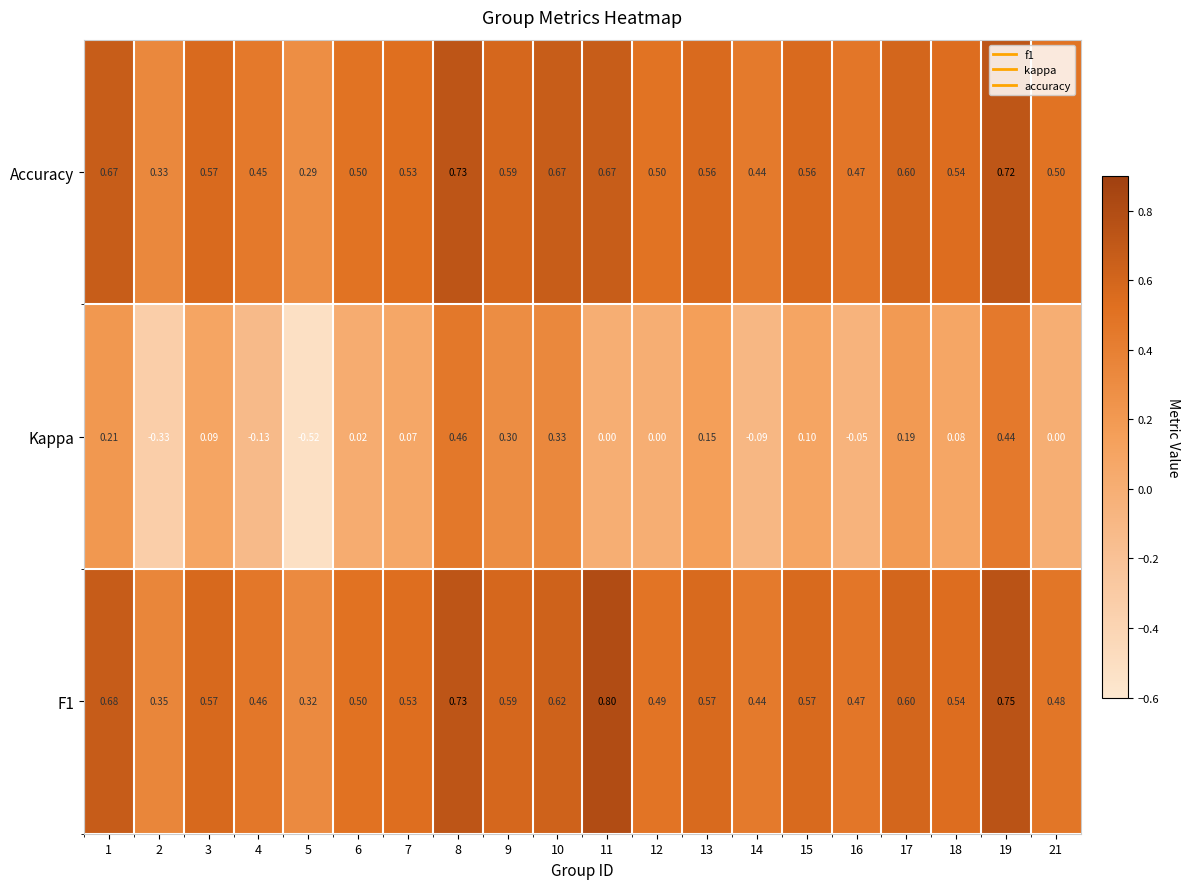

Count the number of data series in this chart.

3